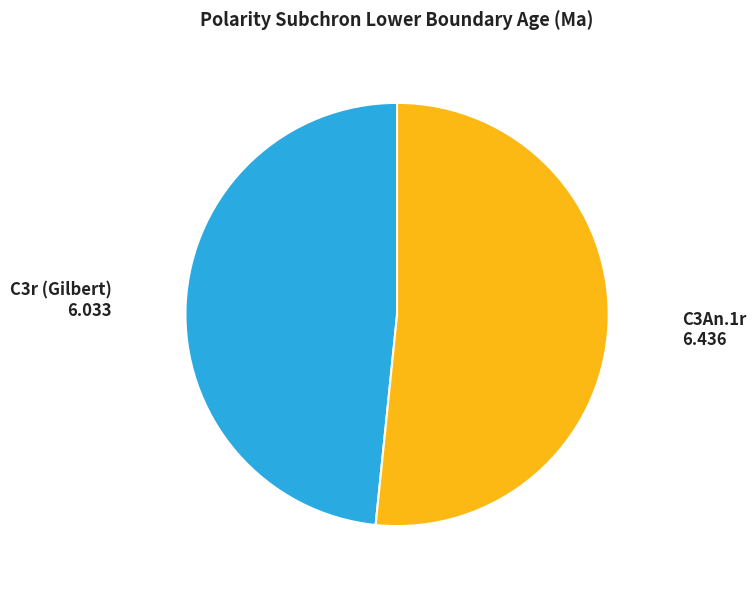

Which slice is the largest?

C3An.1r